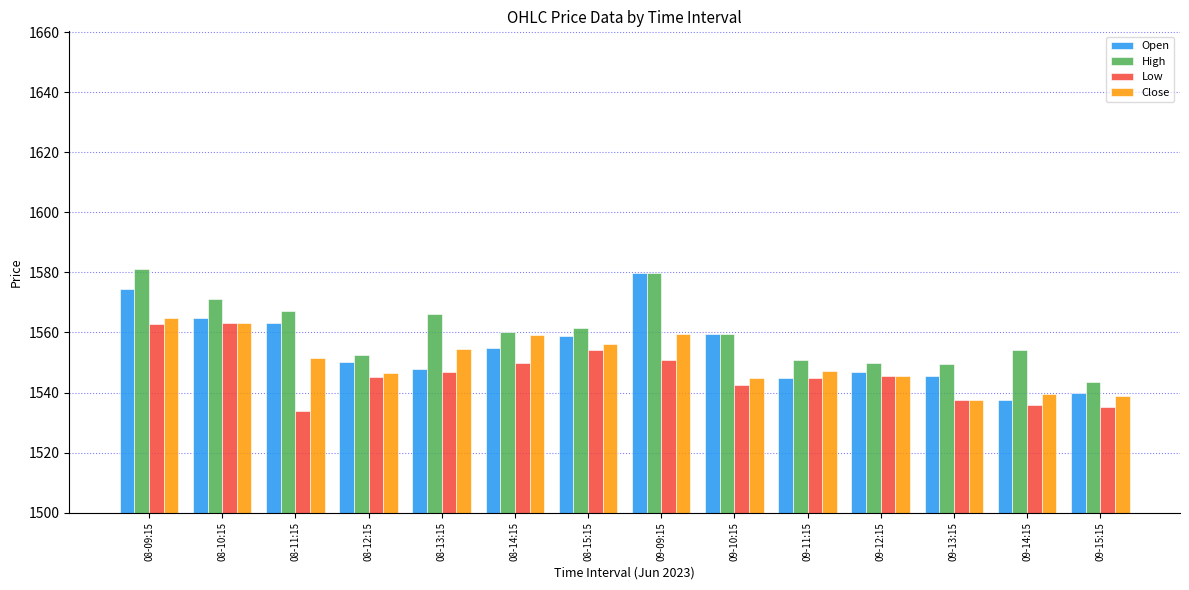

What is the label of the 7th bar from the right?

09-09:15